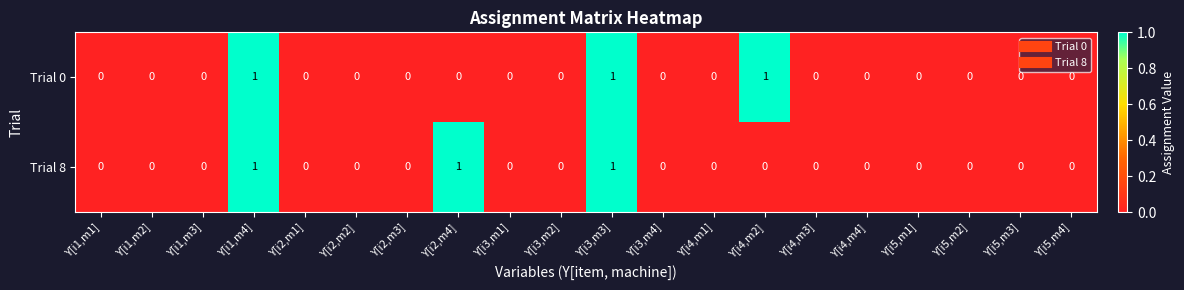

Is the value of Trial 8 at Y[i3,m2] greater than the value of Trial 0 at Y[i1,m4]?

No